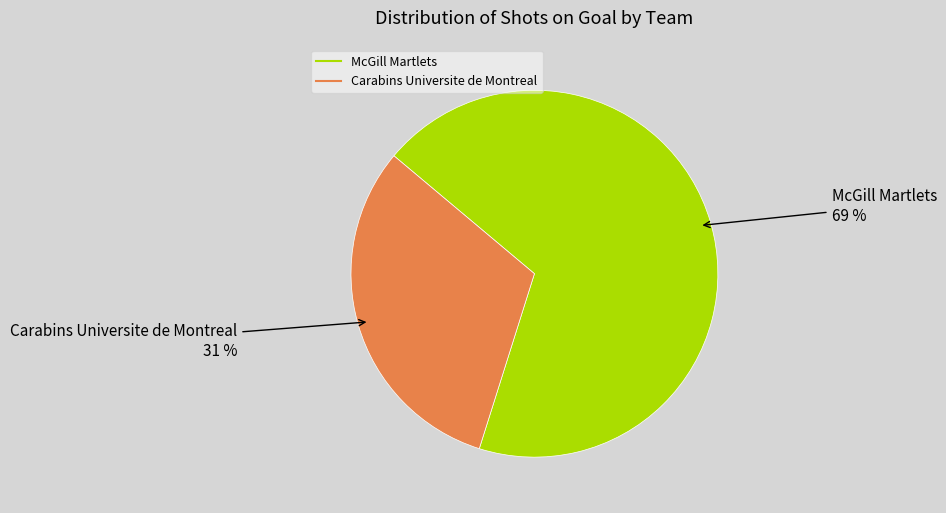

What is the largest slice in the pie chart?

McGill Martlets